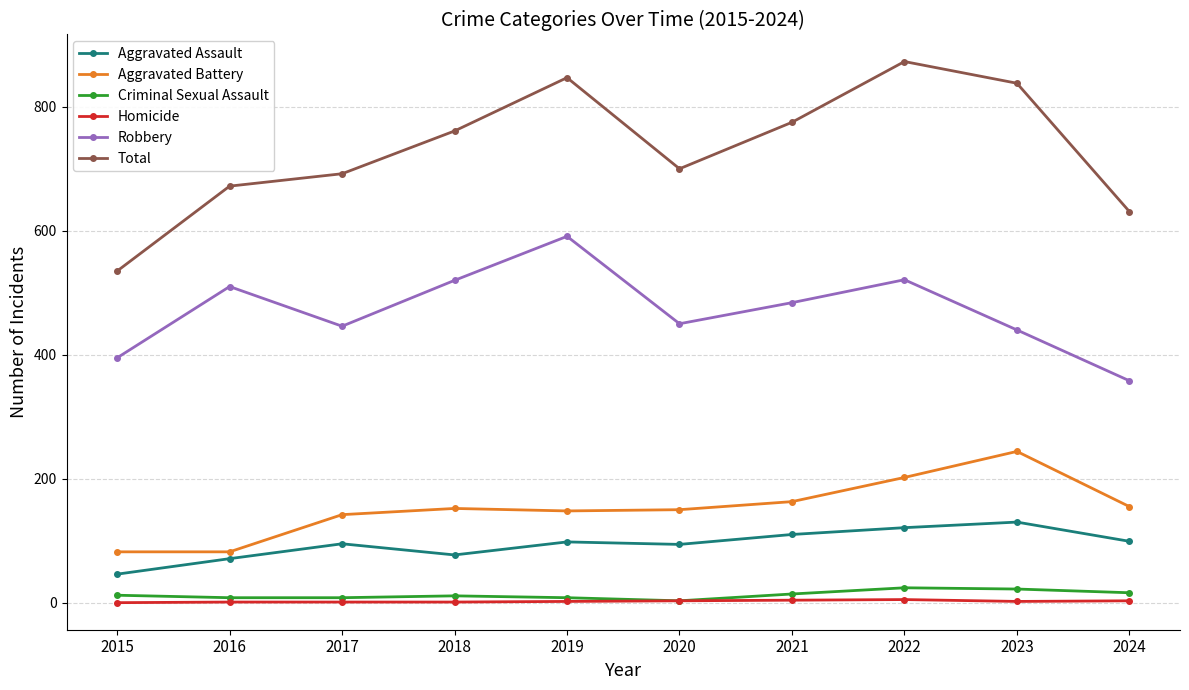

Which series has the largest range (max minus min)?

Total